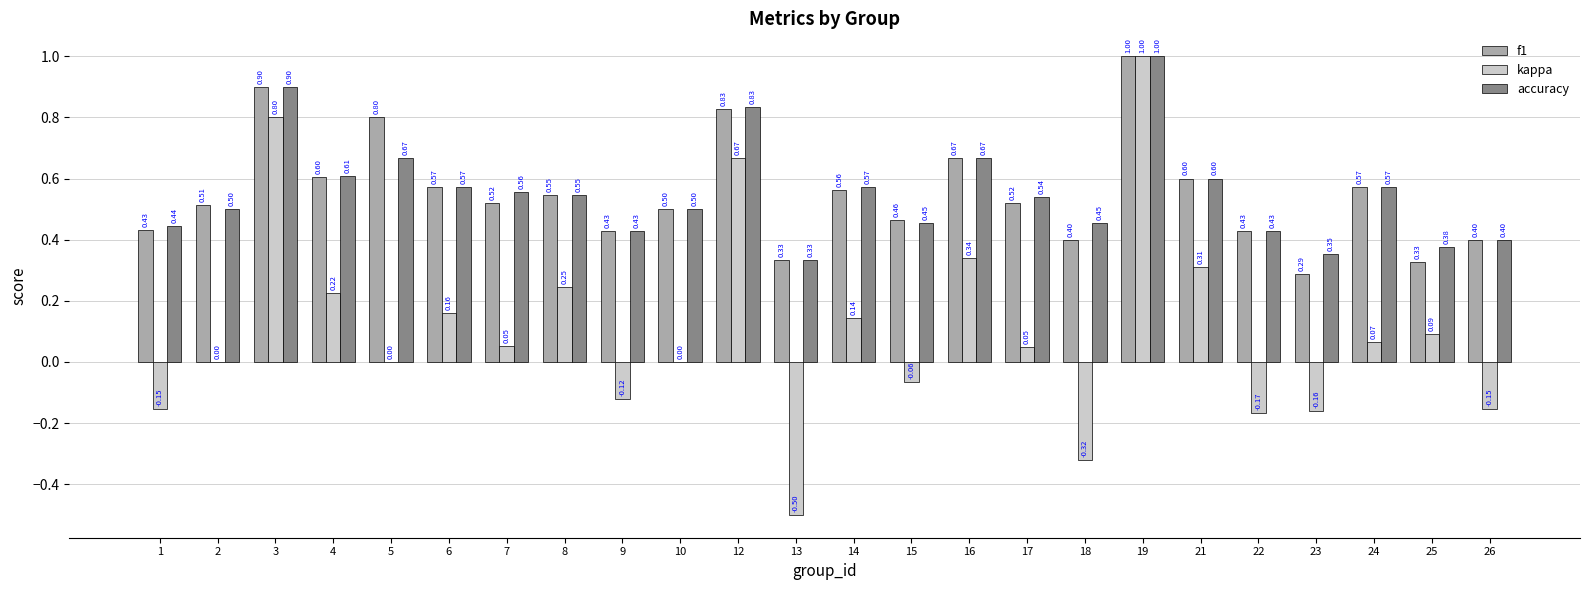

What is the sum of all f1 values?

13.2